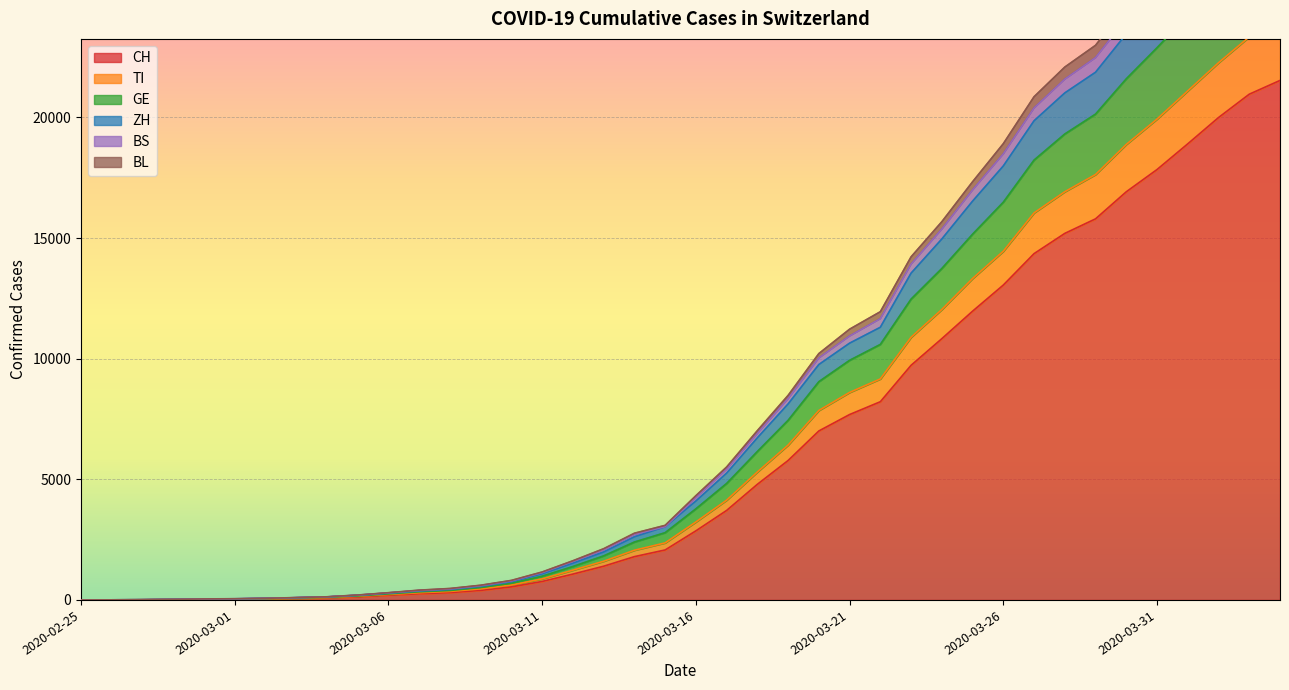

Where does the ZH series first go above 4102?

2020-03-17